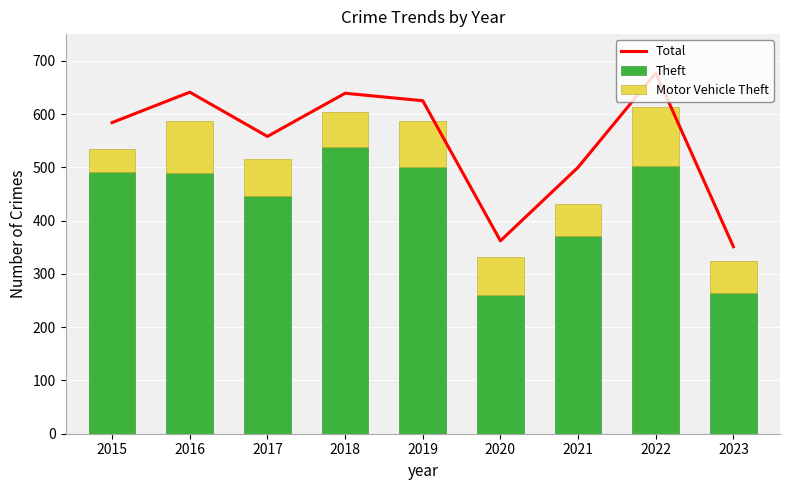

What is the minimum value for Theft?

261